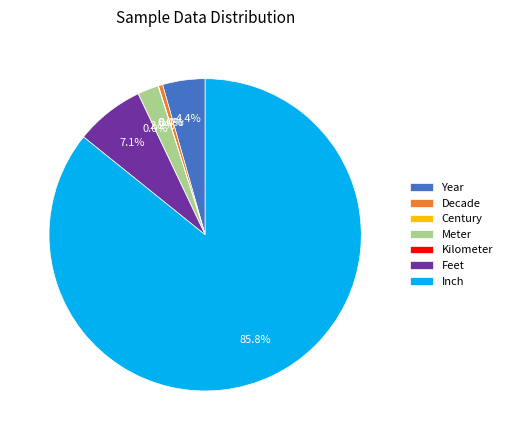

Does Inch represent more than half of the total?

Yes